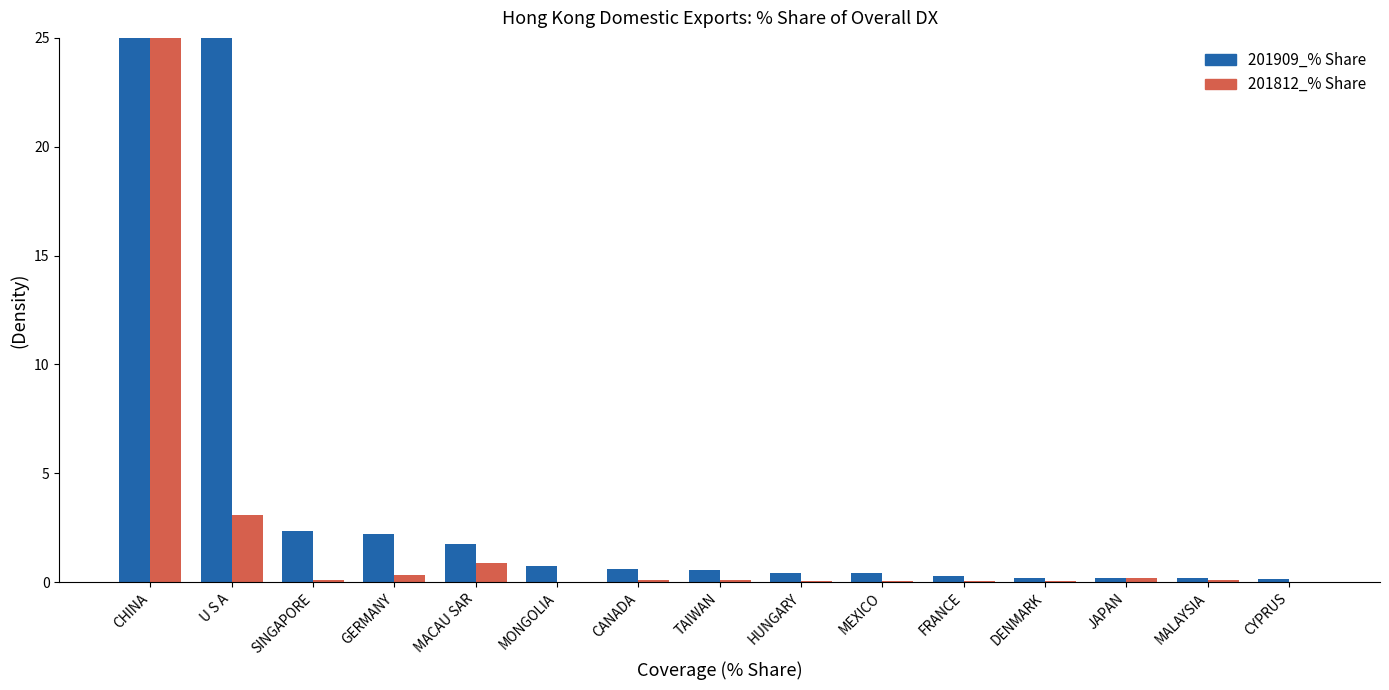

What is the label of the 3rd bar from the right?

JAPAN